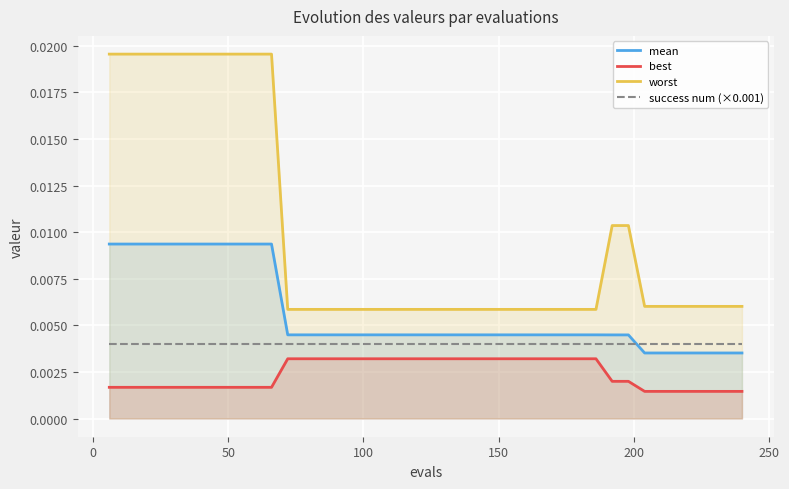

Which series has the largest total across all categories?

worst